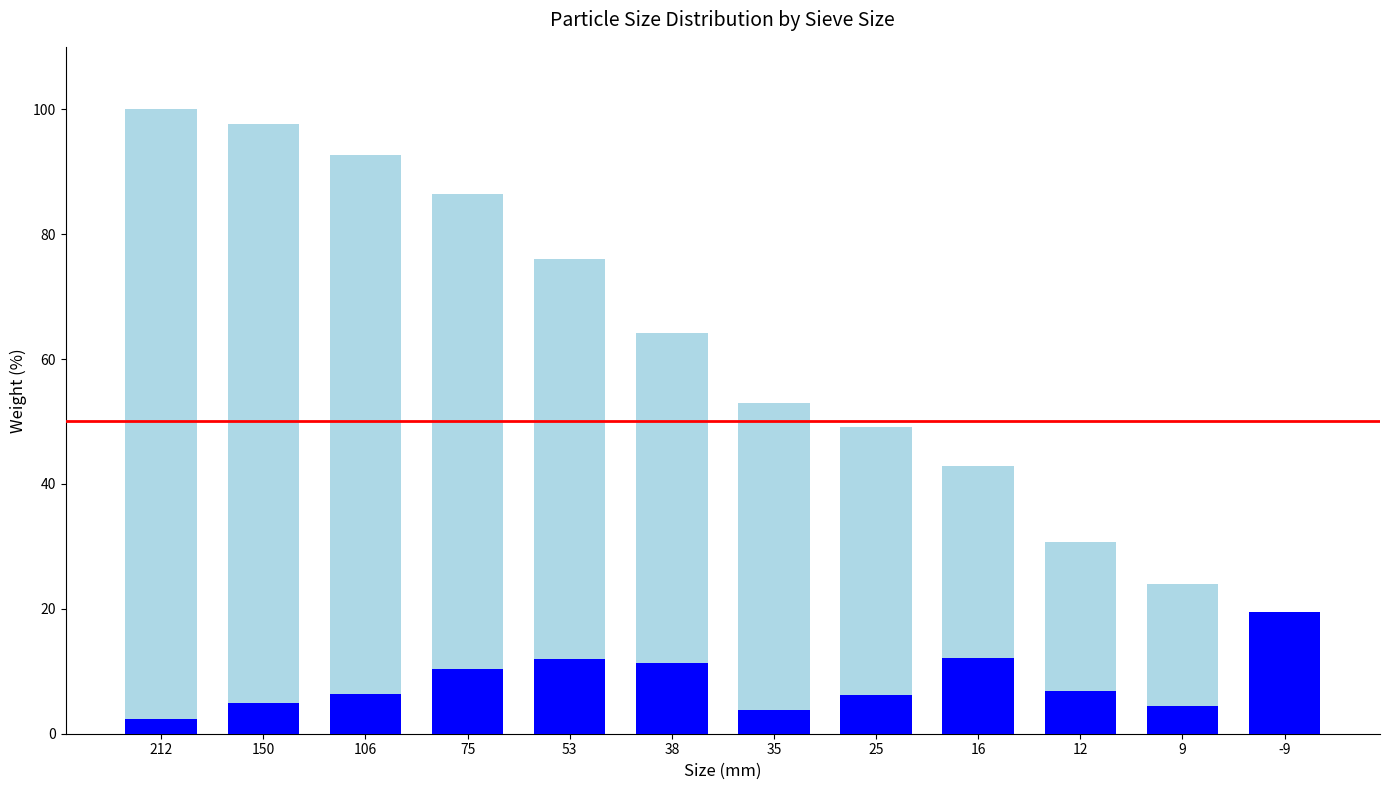

What is the total value across all series at 9?

23.9